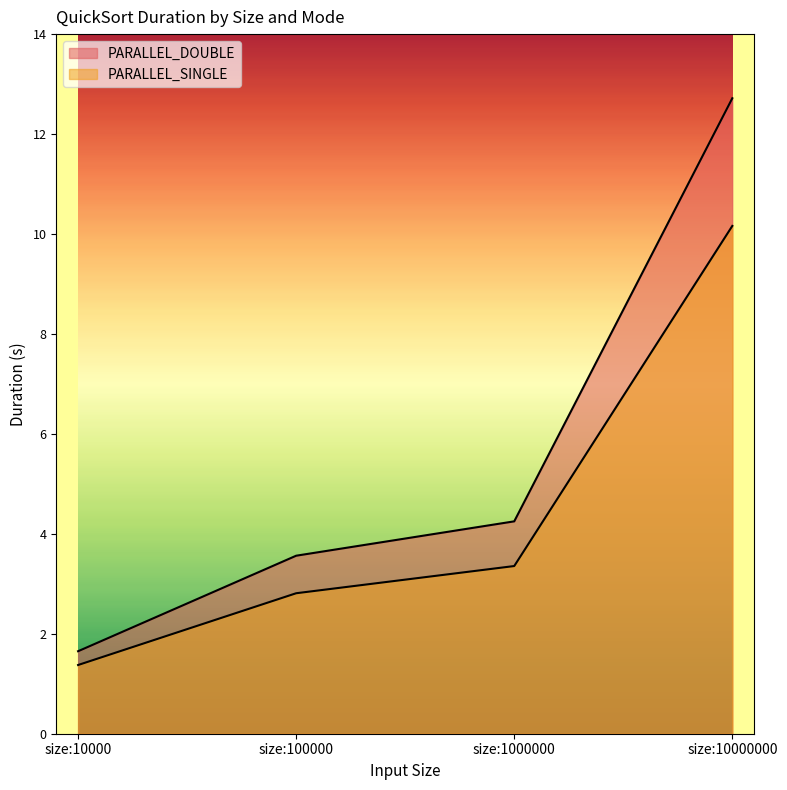

True or false: PARALLEL_SINGLE and PARALLEL_DOUBLE cross at least once.

False